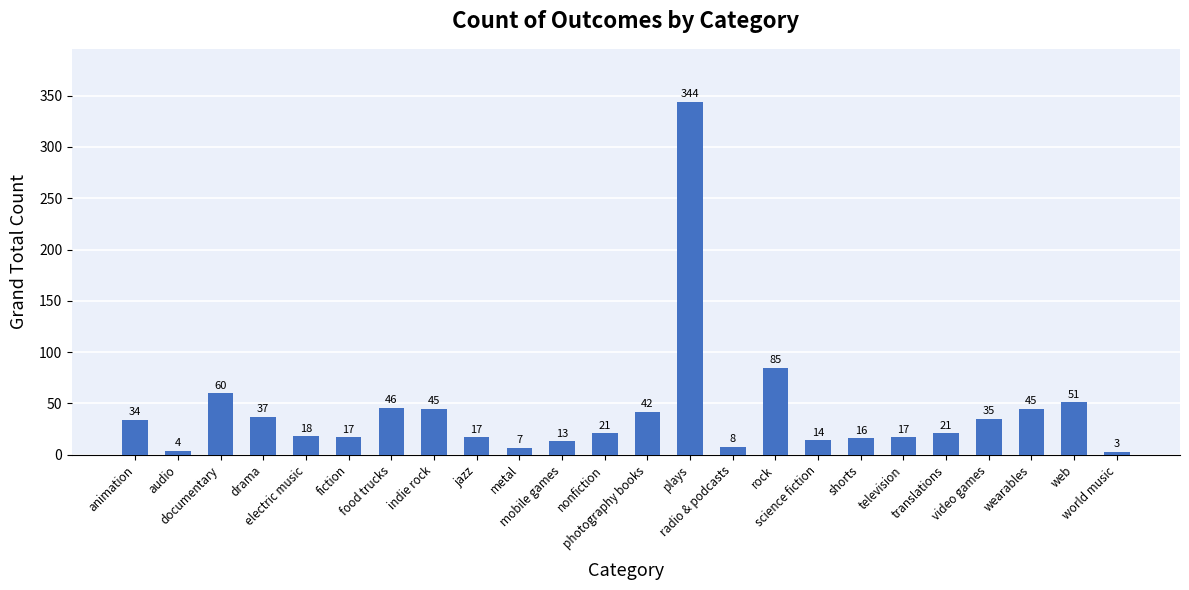

What is the value of the 3rd bar from the left?

60